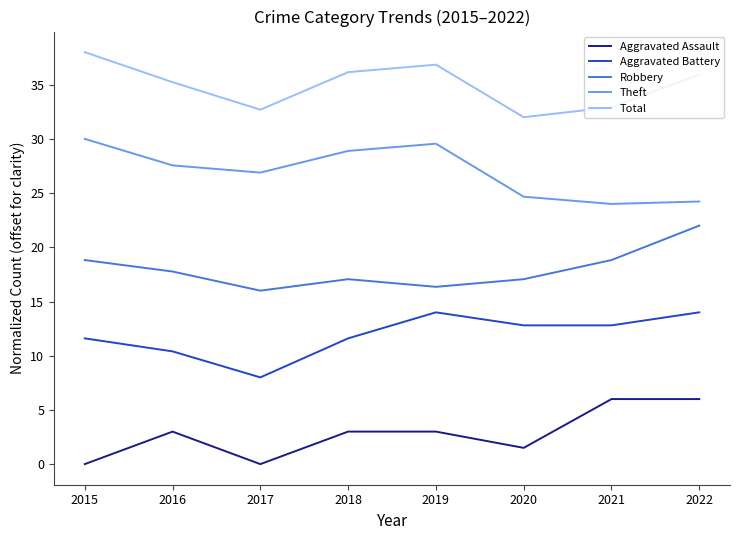

What is the maximum value for Theft?

30.0